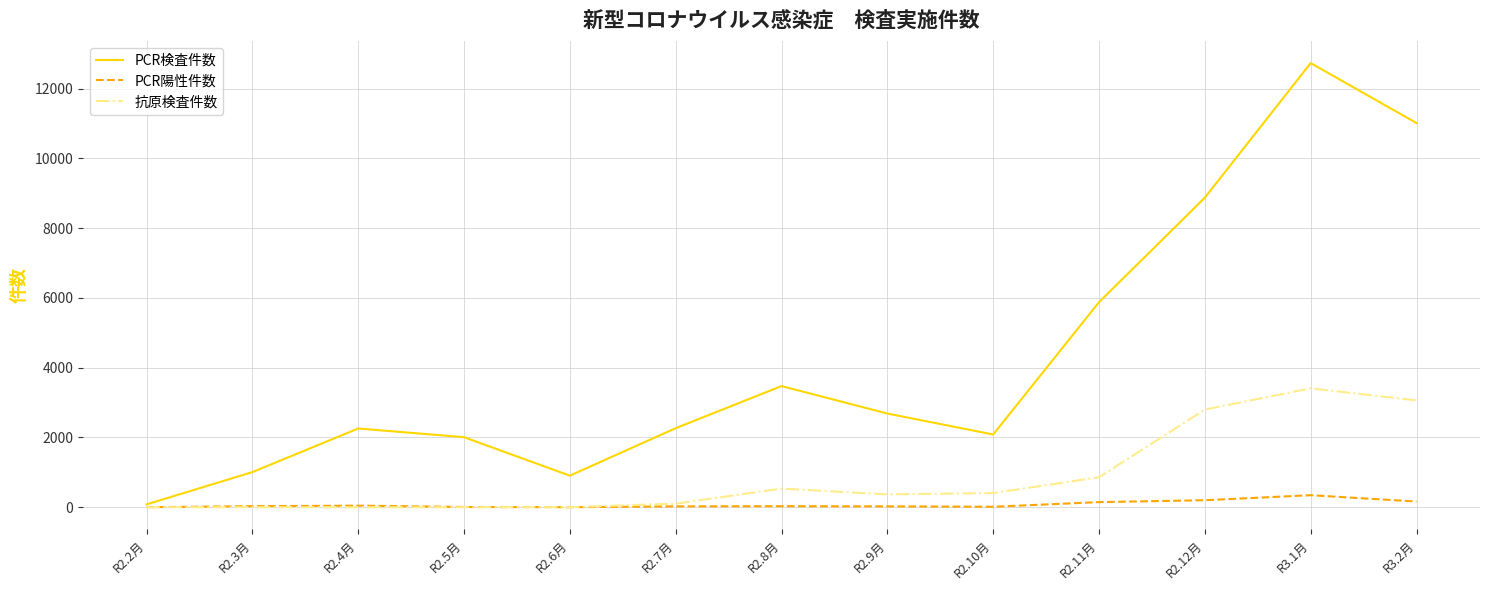

What is the difference between the PCR検査件数 values at R2.7月 and R2.12月?

6608